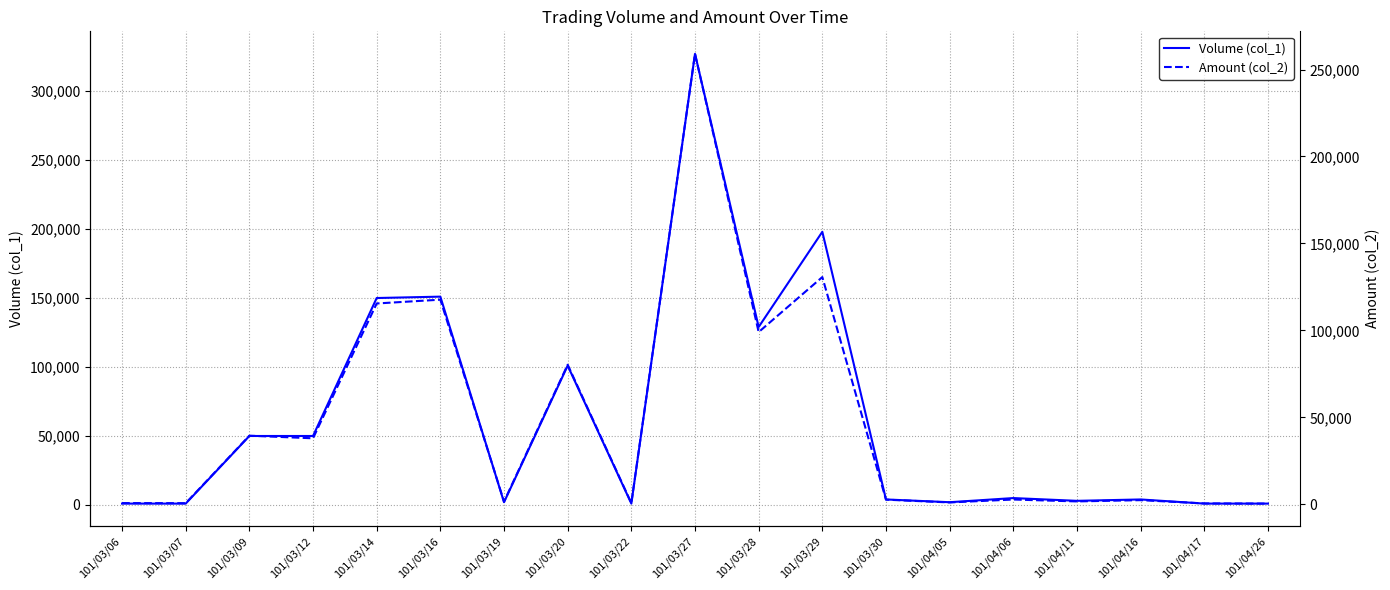

How many data points does each series have?

19